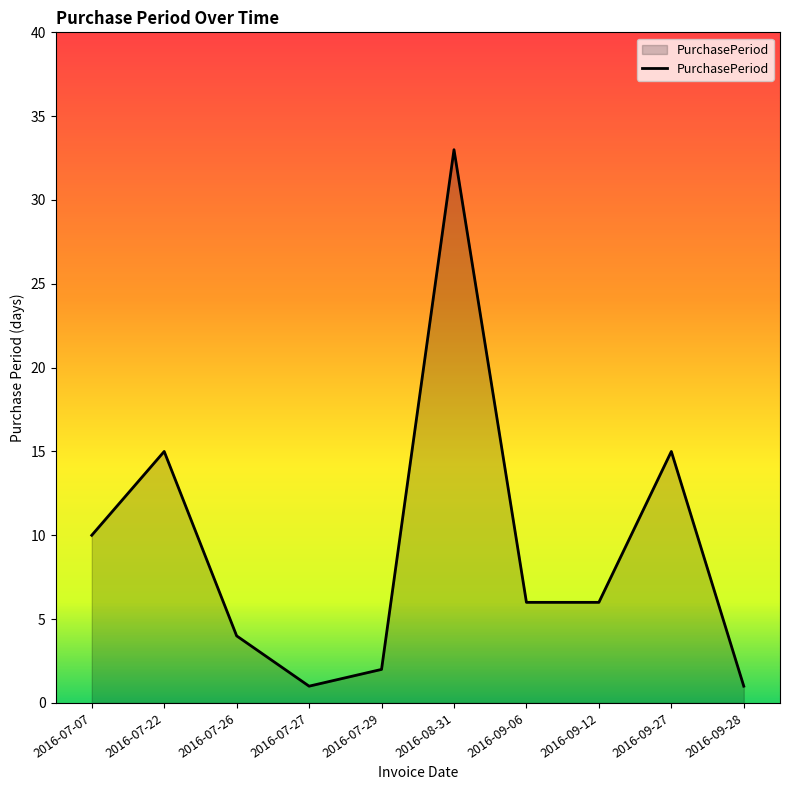

What position from the left is 2016-09-27?

9